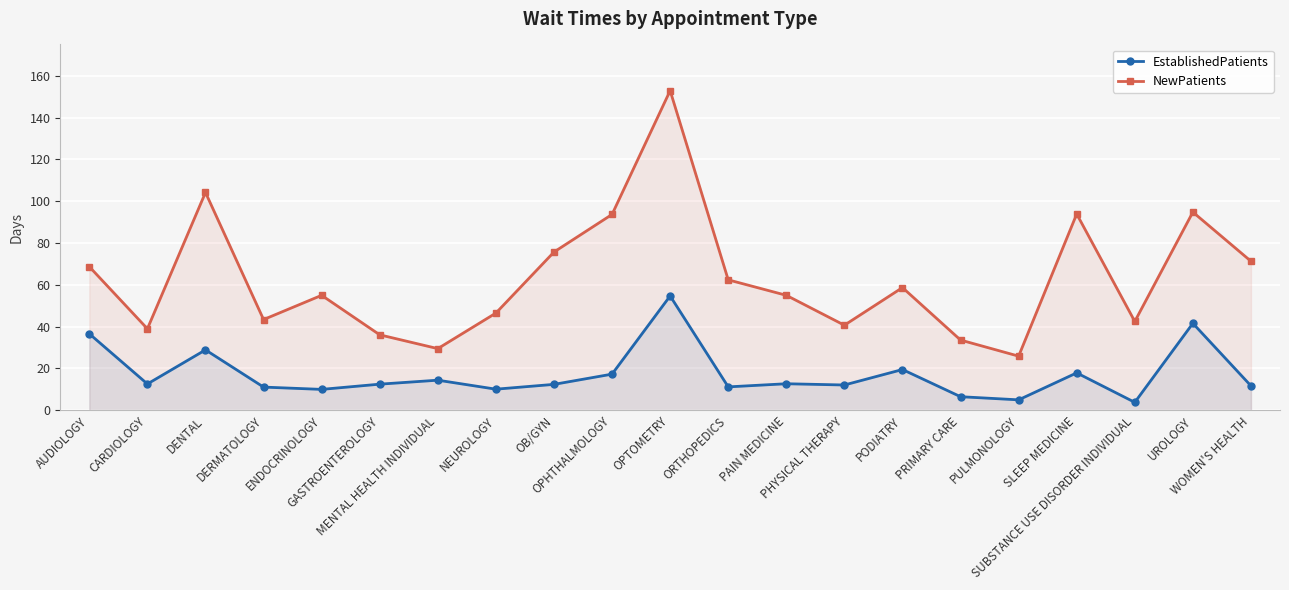

What is the highest value of the NewPatients series?

152.9